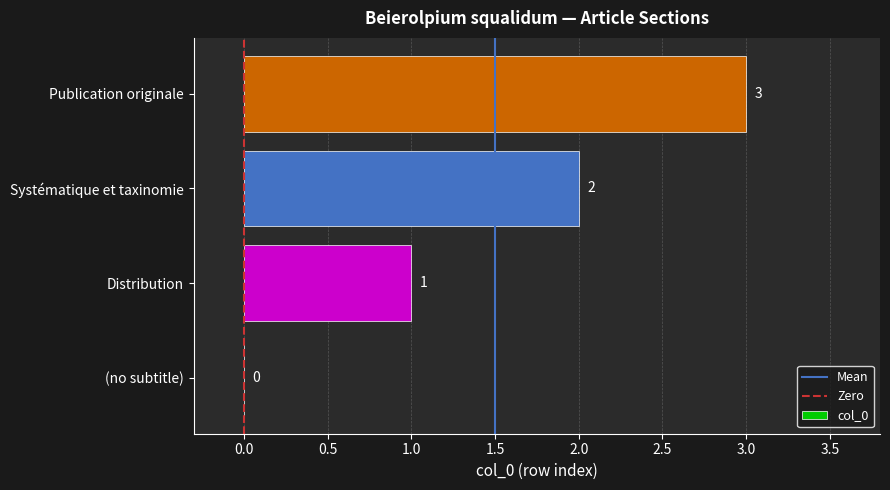

Where is the data nearest to the value 1?

Distribution